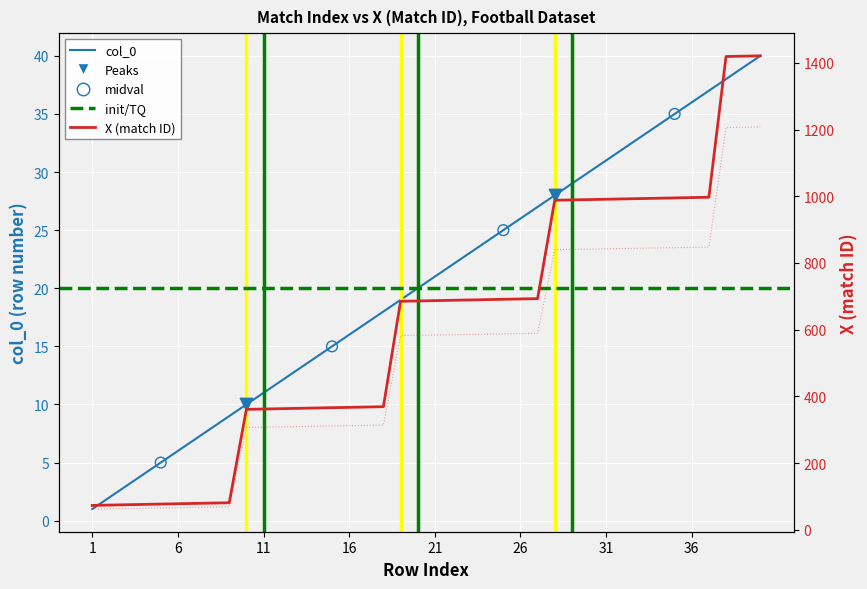

Which series has the largest total across all categories?

X